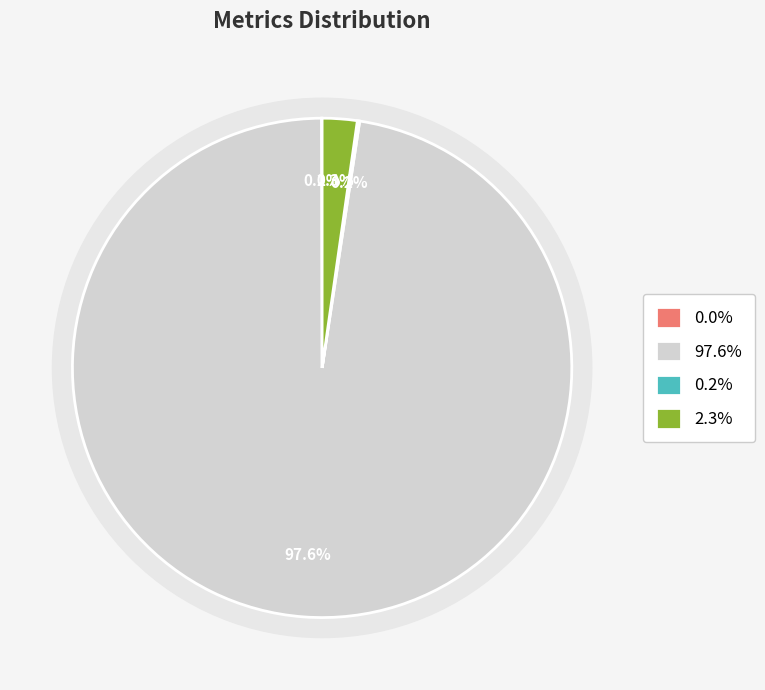

Is it true that MAPE is 98% of the pie?

True